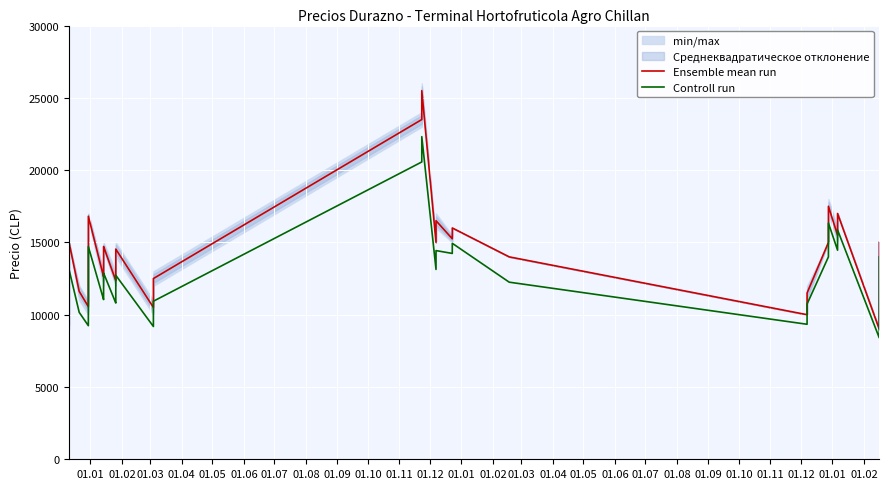

True or false: Controll run and Ensemble mean run cross at least once.

False